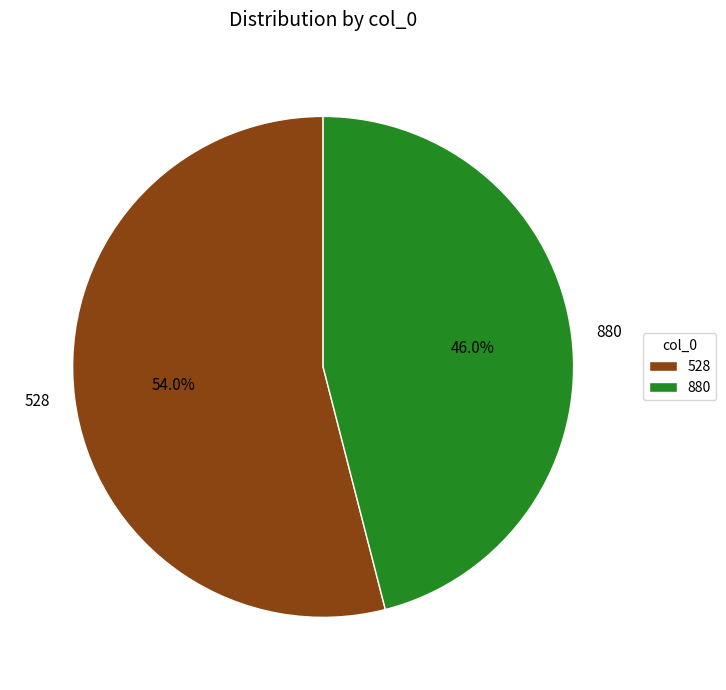

To the nearest percent, what is the difference between the largest and smallest slice percentages?

8%